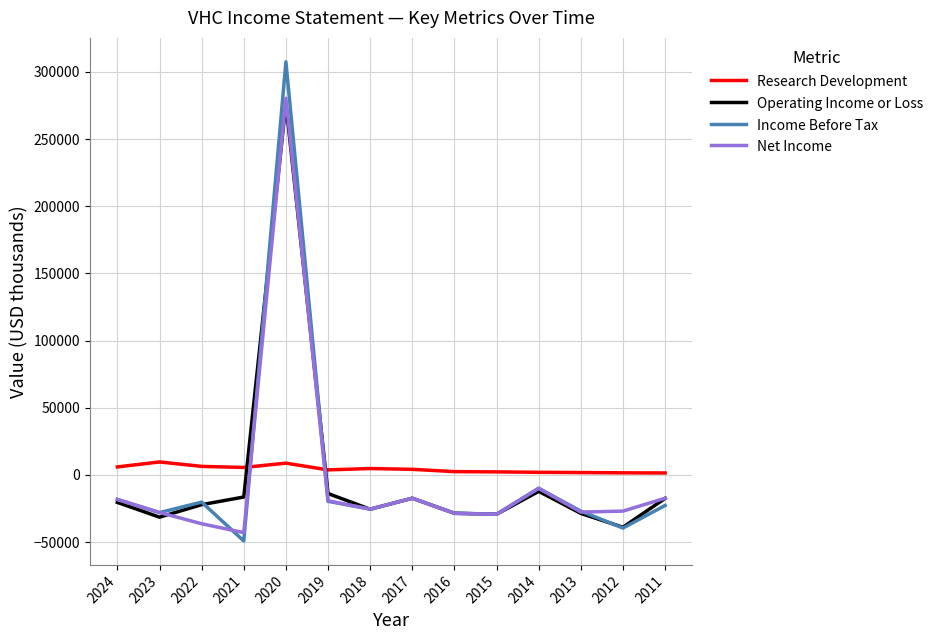

List the series in order of their peak value, lowest first.

Research Development, Operating Income or Loss, Net Income, Income Before Tax